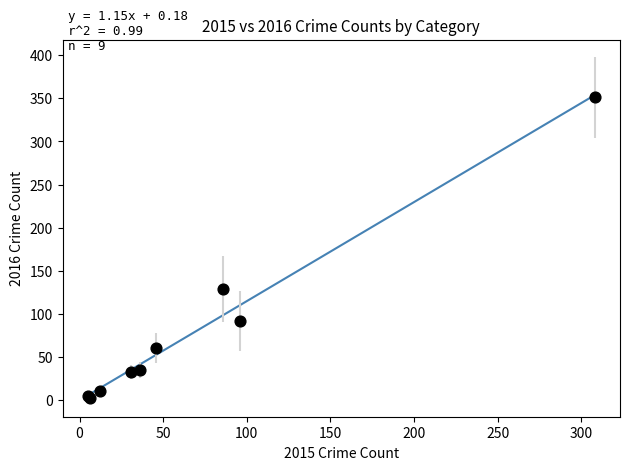

What Y value in the scatter plot is closest to 177?

129